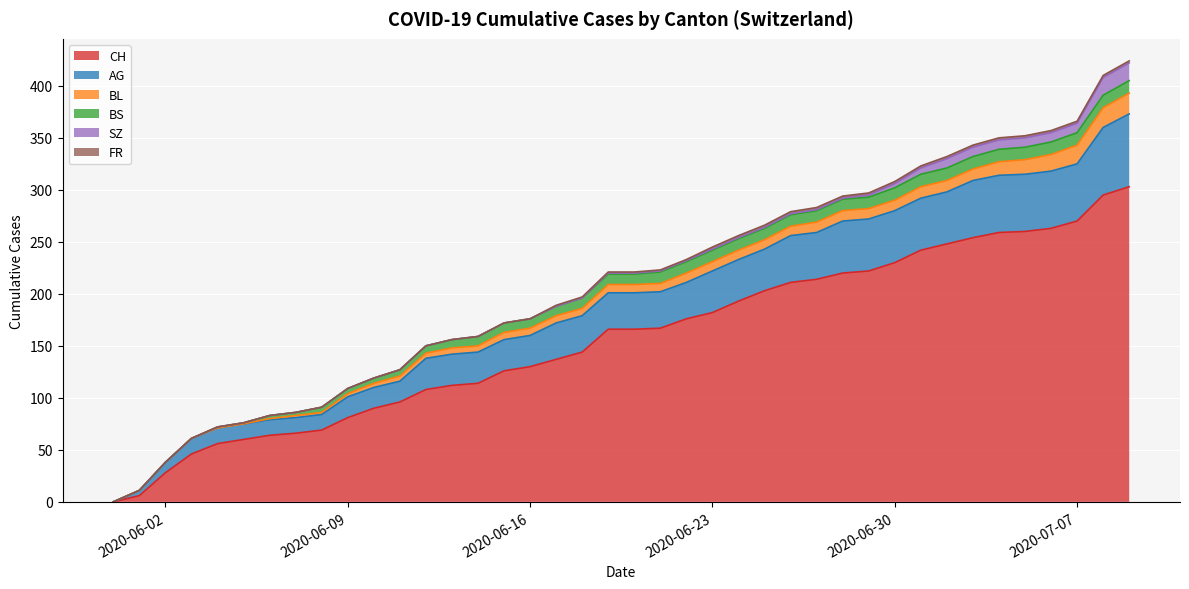

True or false: SZ has a value of 1 at 23.

False